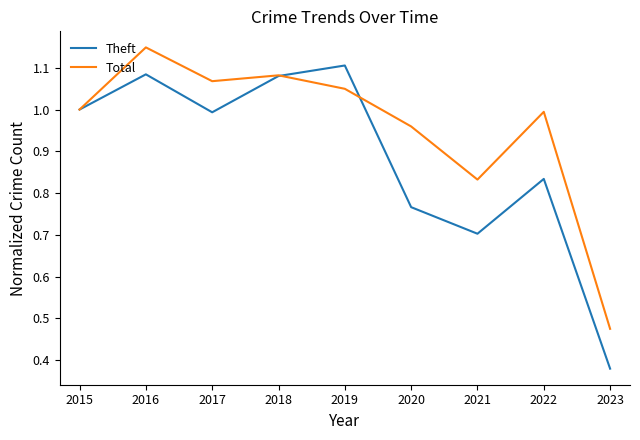

True or false: Total has a value of 0.7 at 2023.

False